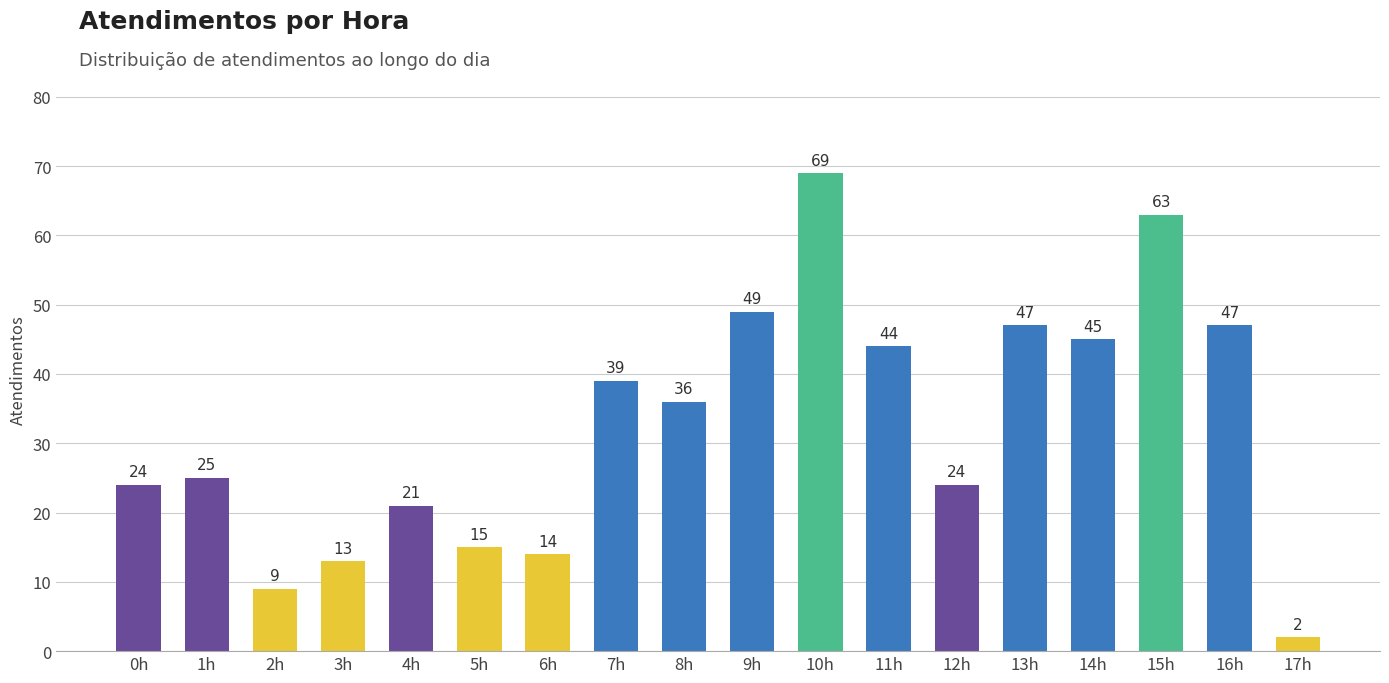

Which category has the lowest value across all series?

17h